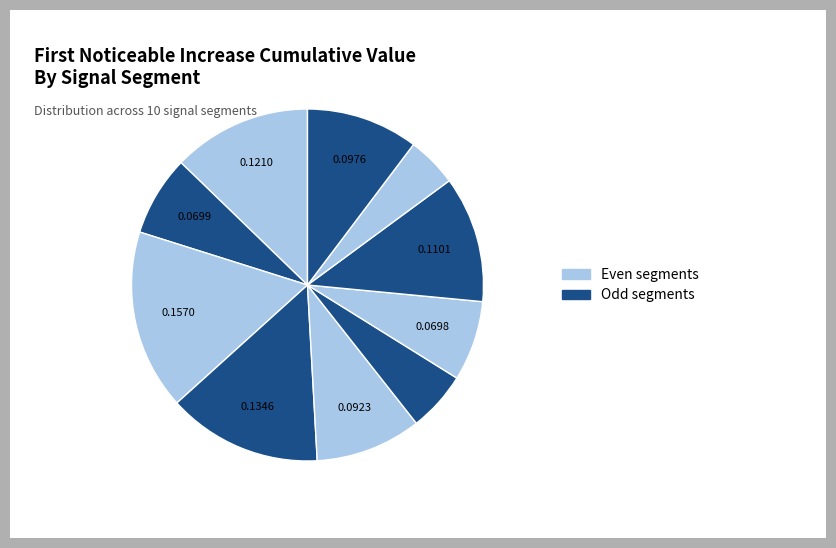

How many segments does this pie chart have?

10